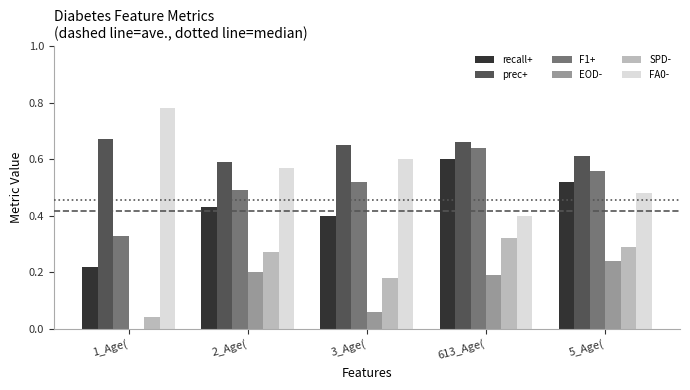

List the labels in order of recall+ value, smallest first.

1_Age(, 3_Age(, 2_Age(, 5_Age(, 613_Age(